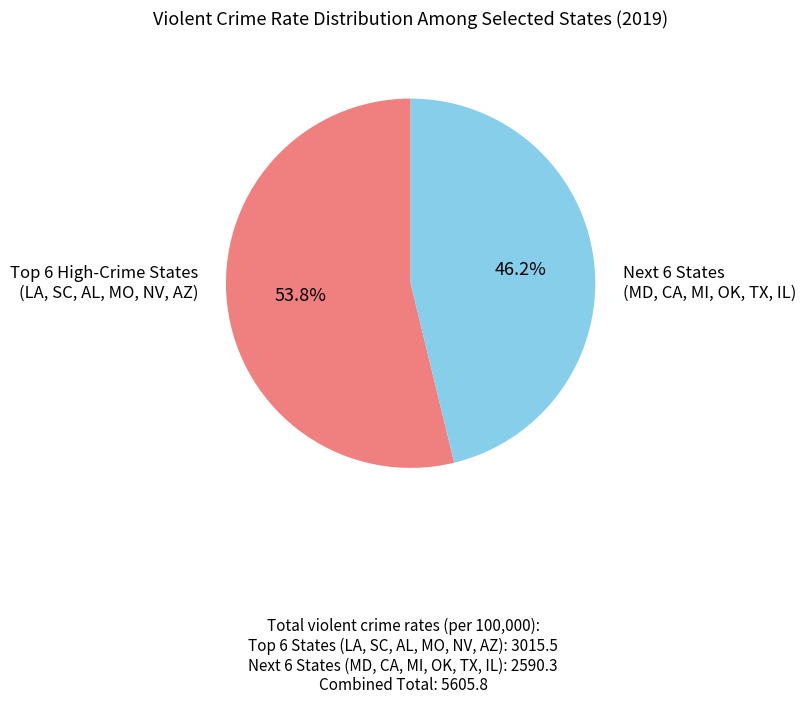

Is there a majority slice in this chart?

Yes